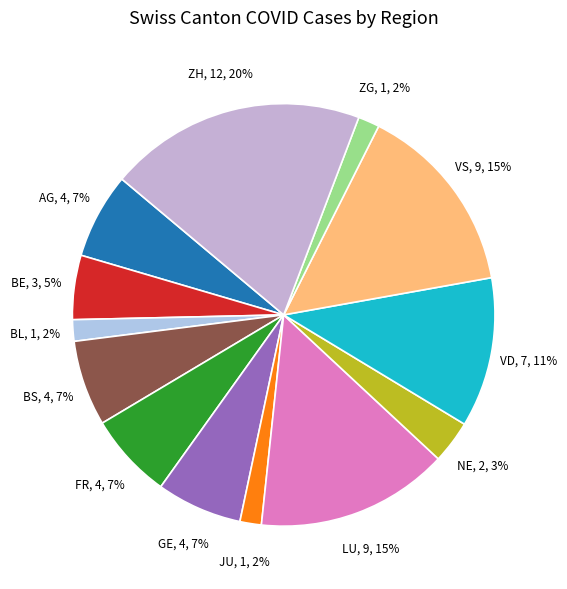

How many slices are in this pie chart?

13